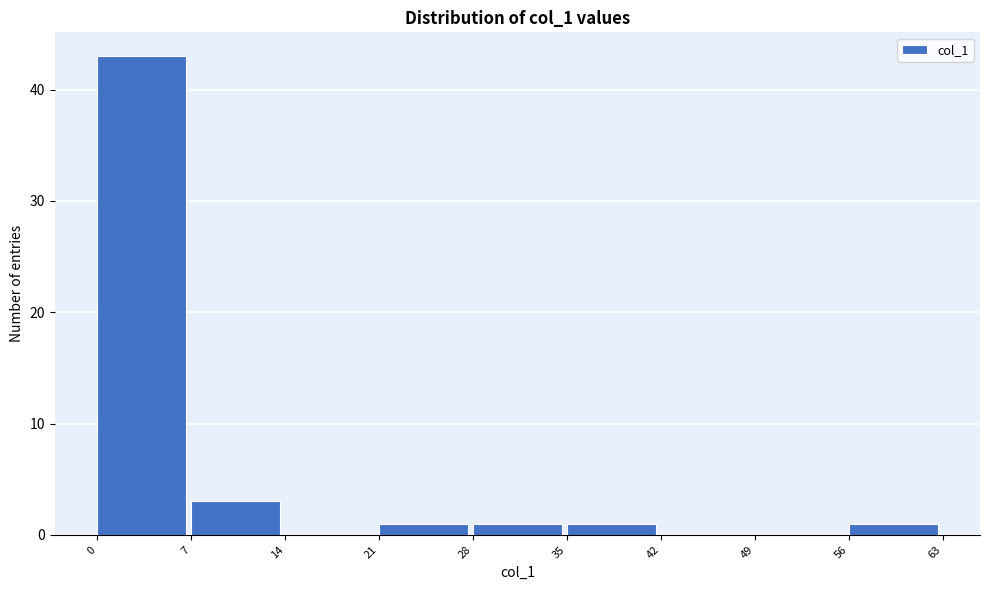

Which range on the x-axis has the tallest bar?

0 to 7